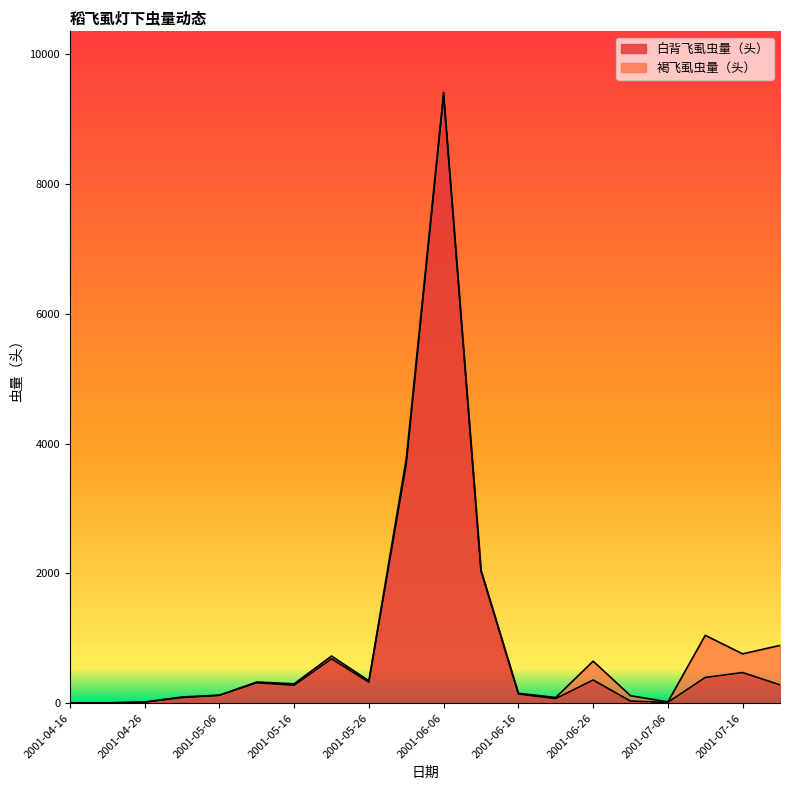

What is the value of the 20th point from the left?

282